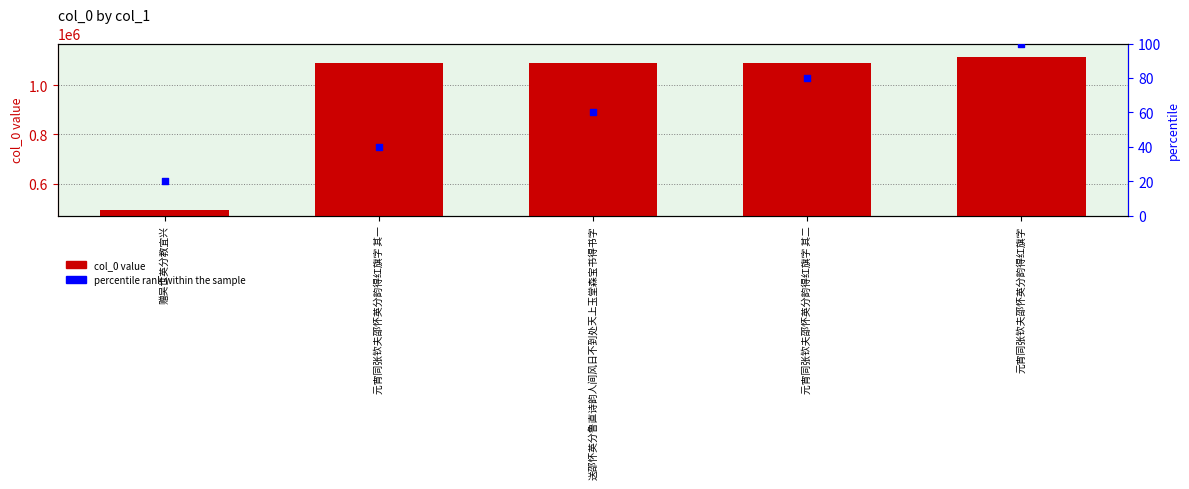

Which series has the largest Y range (max minus min)?

col_0